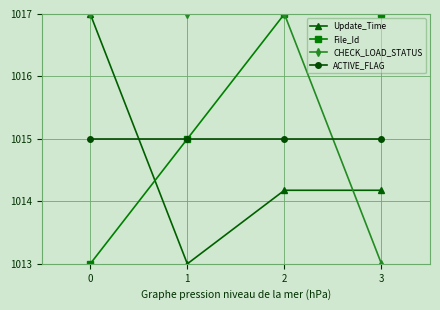

What are all the series names shown in the legend?

Update_Time, File_Id, CHECK_LOAD_STATUS, ACTIVE_FLAG